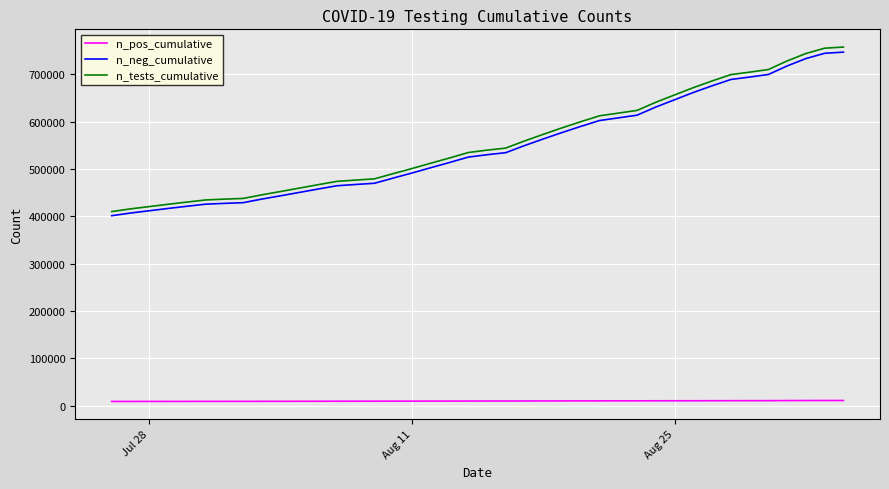

True or false: n_tests_cumulative and n_neg_cumulative intersect in this chart.

False